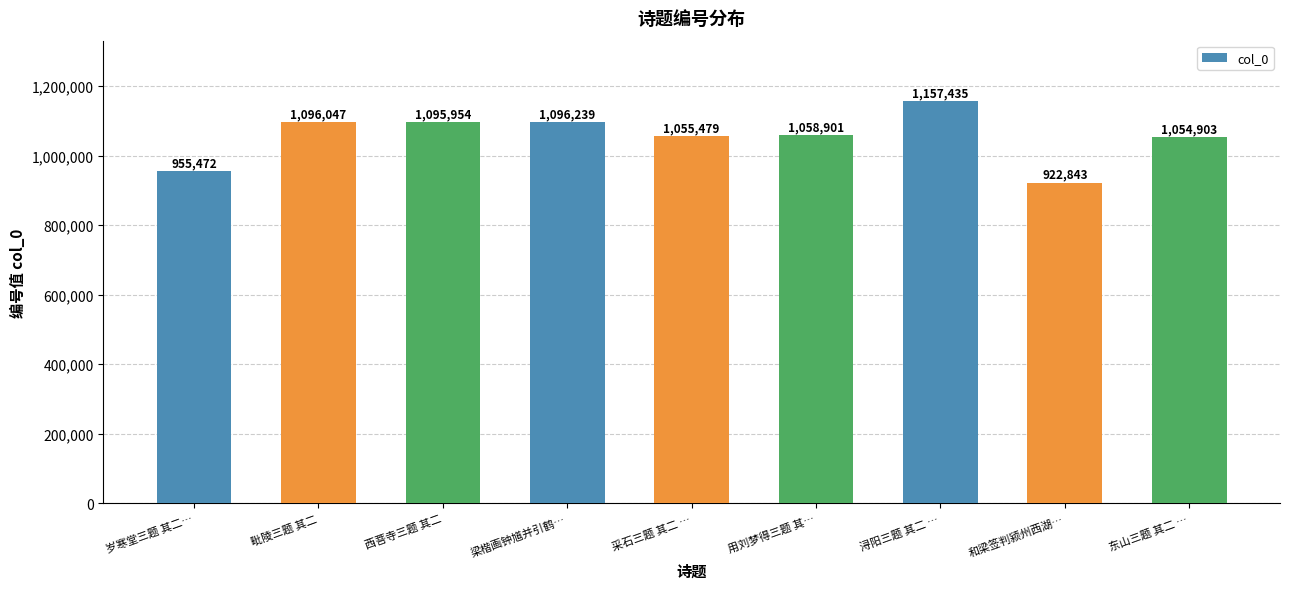

List the labels in order of value, largest first.

浔阳三题 其二 …, 梁楷画钟馗并引鹤…, 毗陵三题 其二, 西菩寺三题 其二, 用刘梦得三题 其…, 采石三题 其二 …, 东山三题 其二 …, 岁寒堂三题 其二…, 和梁签判颍州西湖…